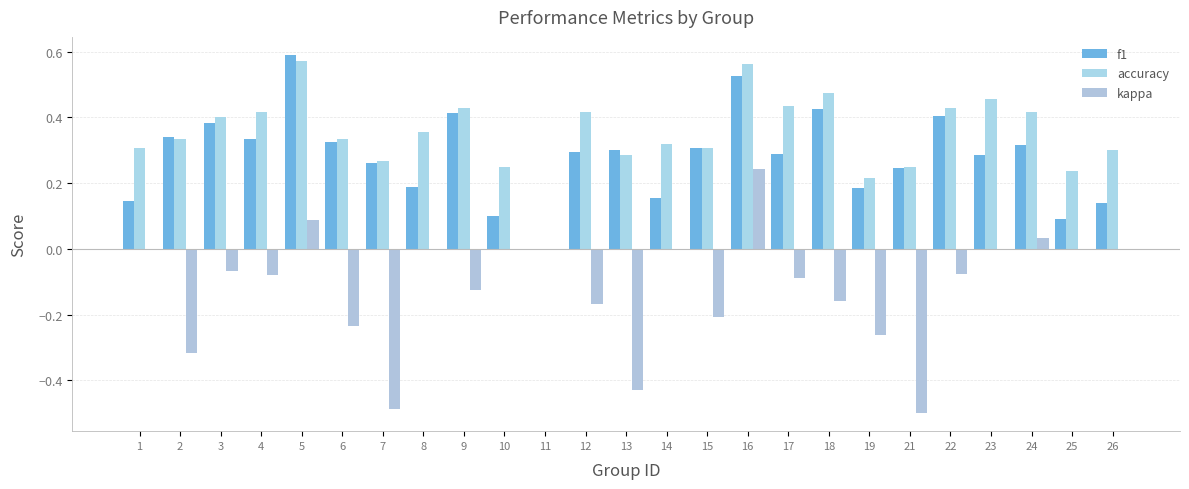

Is it true that kappa equals -0.5 at 23?

False